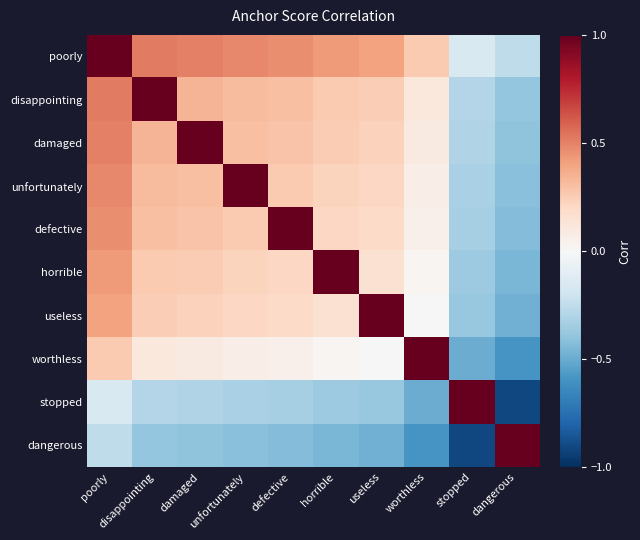

Reading left to right, transcribe all the data shown in this chart.

poorly: poorly=1.0	disappointing=0.5	damaged=0.5	unfortunately=0.5	defective=0.5	horrible=0.4	useless=0.4	worthless=0.3	stopped=-0.2	dangerous=-0.3
disappointing: poorly=0.5	disappointing=1.0	damaged=0.3	unfortunately=0.3	defective=0.3	horrible=0.3	useless=0.2	worthless=0.1	stopped=-0.3	dangerous=-0.4
damaged: poorly=0.5	disappointing=0.3	damaged=1.0	unfortunately=0.3	defective=0.3	horrible=0.3	useless=0.2	worthless=0.1	stopped=-0.3	dangerous=-0.4
unfortunately: poorly=0.5	disappointing=0.3	damaged=0.3	unfortunately=1.0	defective=0.3	horrible=0.2	useless=0.2	worthless=0.1	stopped=-0.3	dangerous=-0.4
defective: poorly=0.5	disappointing=0.3	damaged=0.3	unfortunately=0.3	defective=1.0	horrible=0.2	useless=0.2	worthless=0.1	stopped=-0.3	dangerous=-0.4
horrible: poorly=0.4	disappointing=0.3	damaged=0.3	unfortunately=0.2	defective=0.2	horrible=1.0	useless=0.2	worthless=0.0	stopped=-0.4	dangerous=-0.5
useless: poorly=0.4	disappointing=0.2	damaged=0.2	unfortunately=0.2	defective=0.2	horrible=0.2	useless=1.0	worthless=0.0	stopped=-0.4	dangerous=-0.5
worthless: poorly=0.3	disappointing=0.1	damaged=0.1	unfortunately=0.1	defective=0.1	horrible=0.0	useless=0.0	worthless=1.0	stopped=-0.5	dangerous=-0.6
stopped: poorly=-0.2	disappointing=-0.3	damaged=-0.3	unfortunately=-0.3	defective=-0.3	horrible=-0.4	useless=-0.4	worthless=-0.5	stopped=1.0	dangerous=-0.9
dangerous: poorly=-0.3	disappointing=-0.4	damaged=-0.4	unfortunately=-0.4	defective=-0.4	horrible=-0.5	useless=-0.5	worthless=-0.6	stopped=-0.9	dangerous=1.0